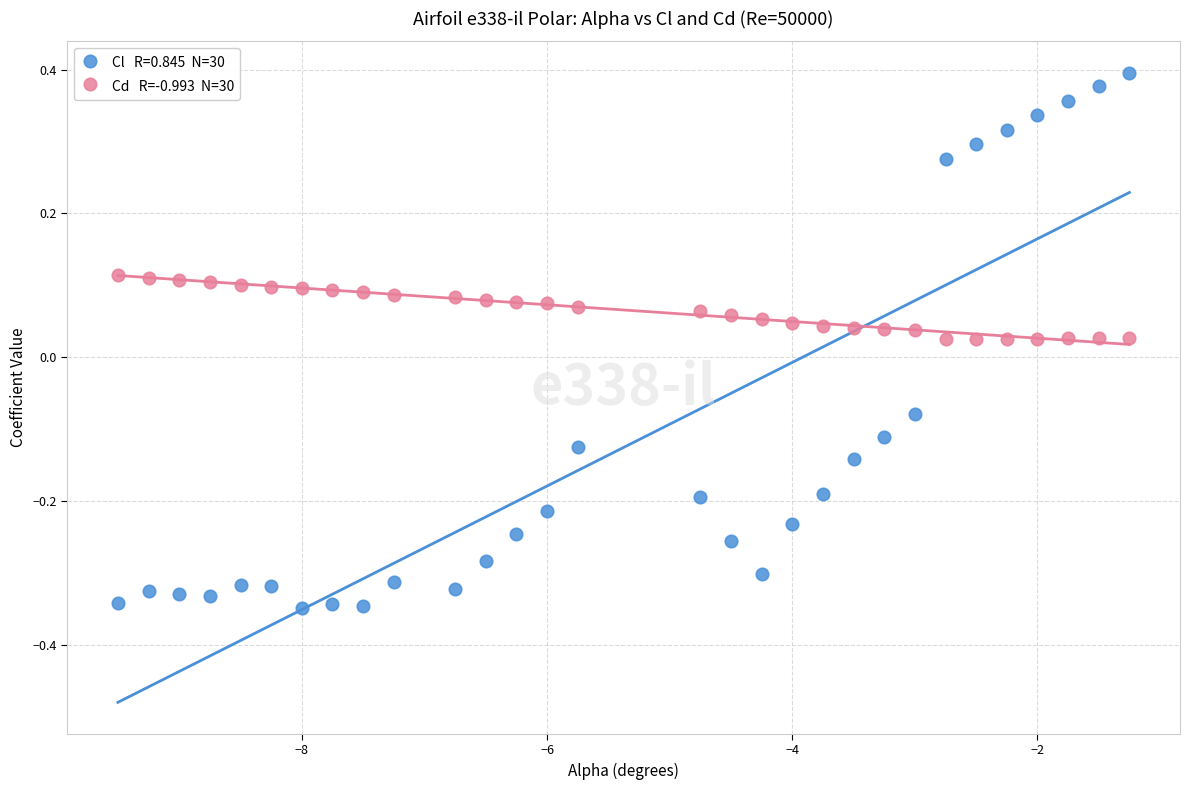

Across all data points, what is the range of Y values (max minus min)?

0.7